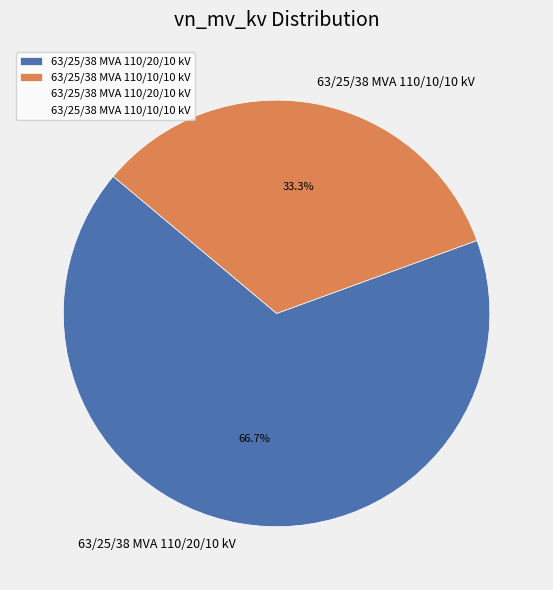

True or false: 63/25/38 MVA 110/10/10 kV accounts for 19% of the total.

False